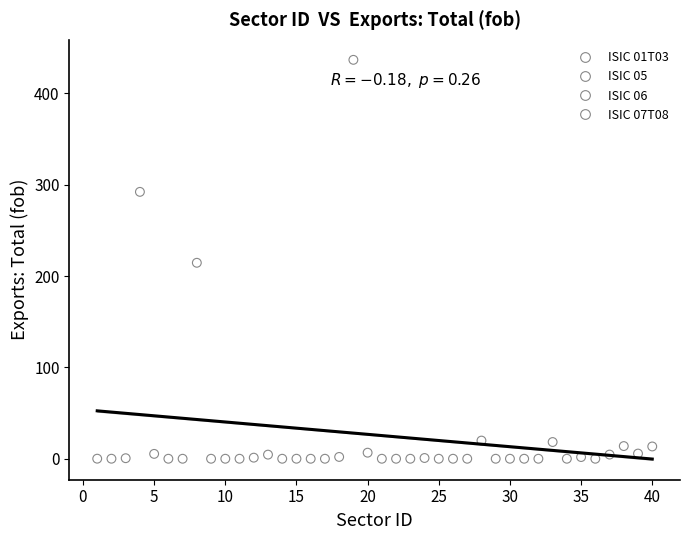

Which series has the widest spread of Y values?

ISIC 01T03